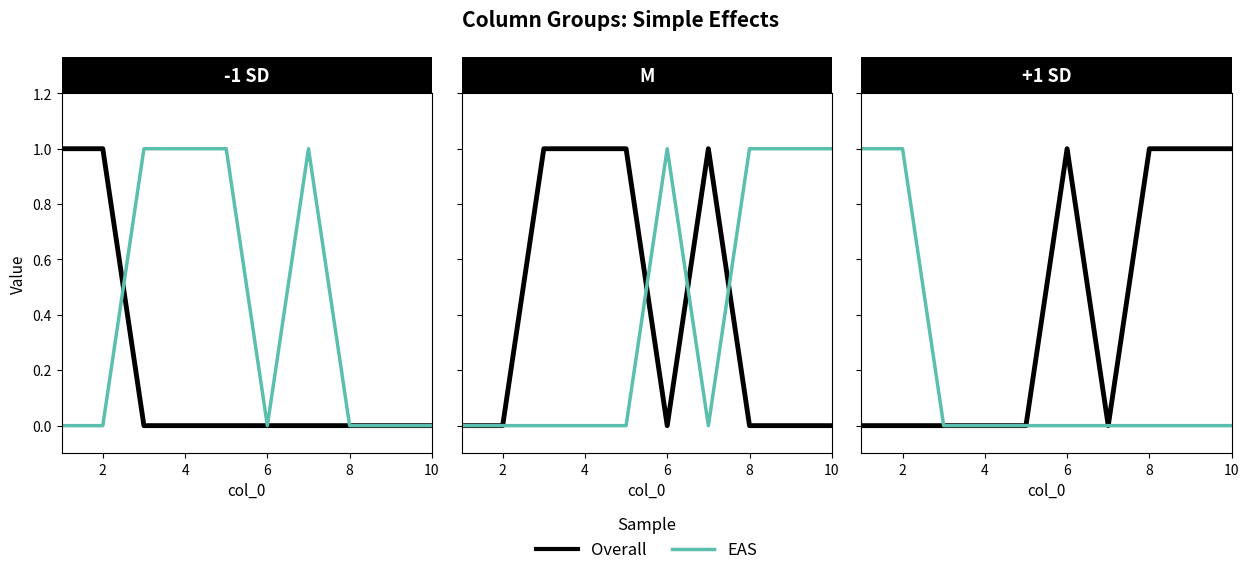

How many positive values does the EAS series have?

2